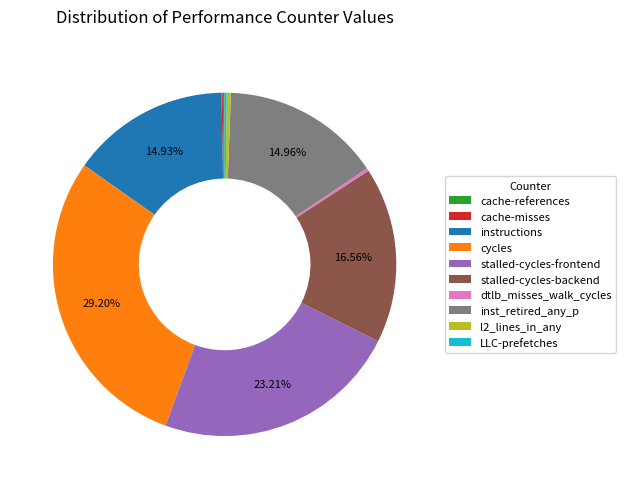

What is the ratio of the value at stalled-cycles-backend to the value at cycles?

0.6